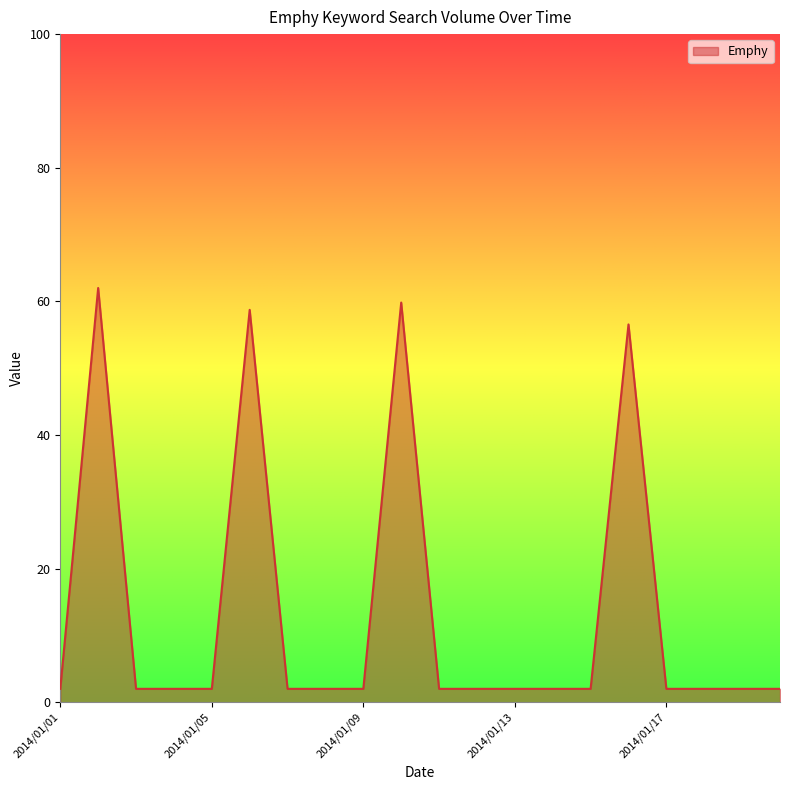

How many lines are shown in the chart?

1